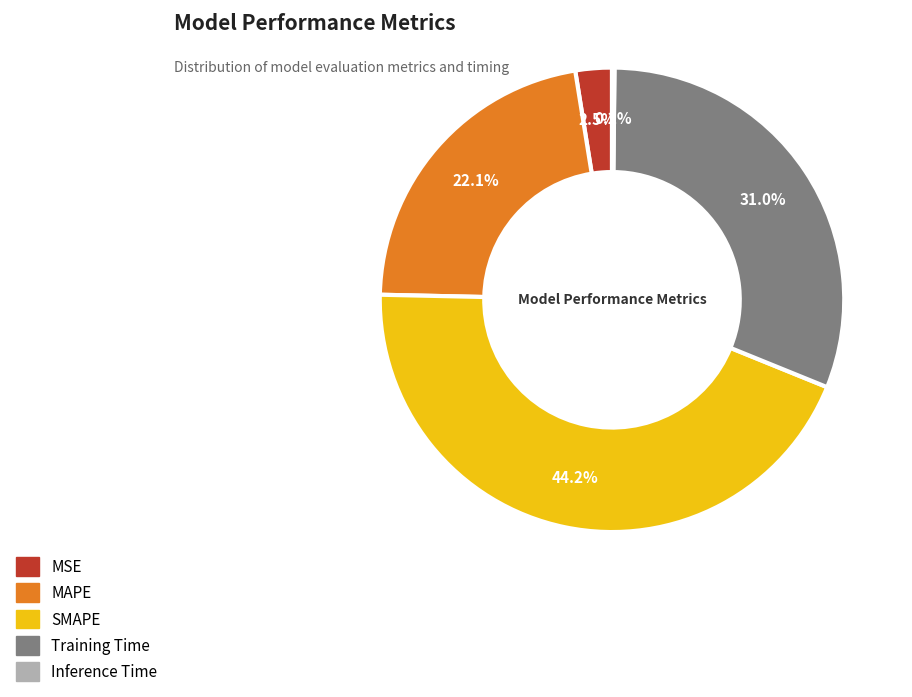

To the nearest percent, what is the average slice percentage?

20%